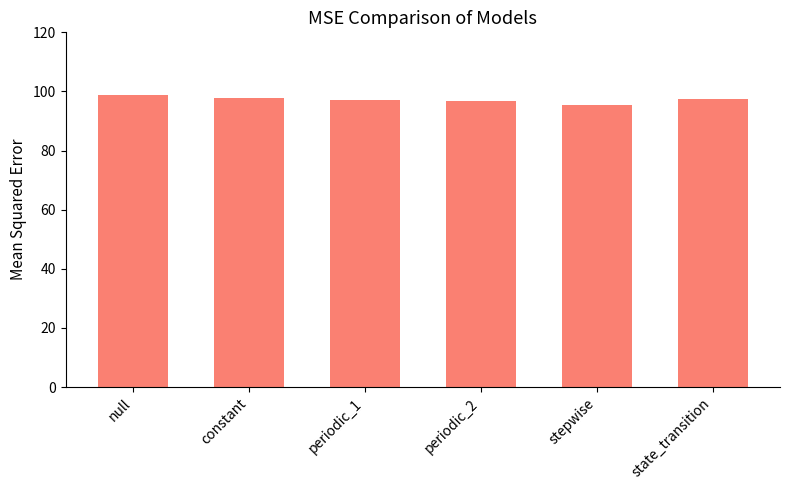

What is the difference between the second highest and minimum values?

2.4